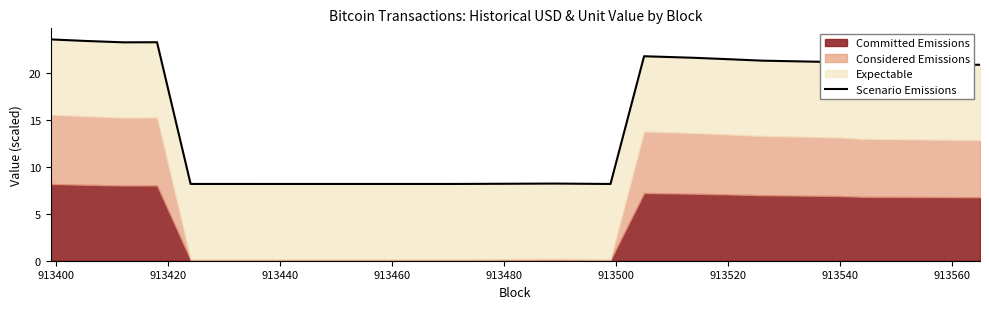

How many lines are shown in the chart?

1